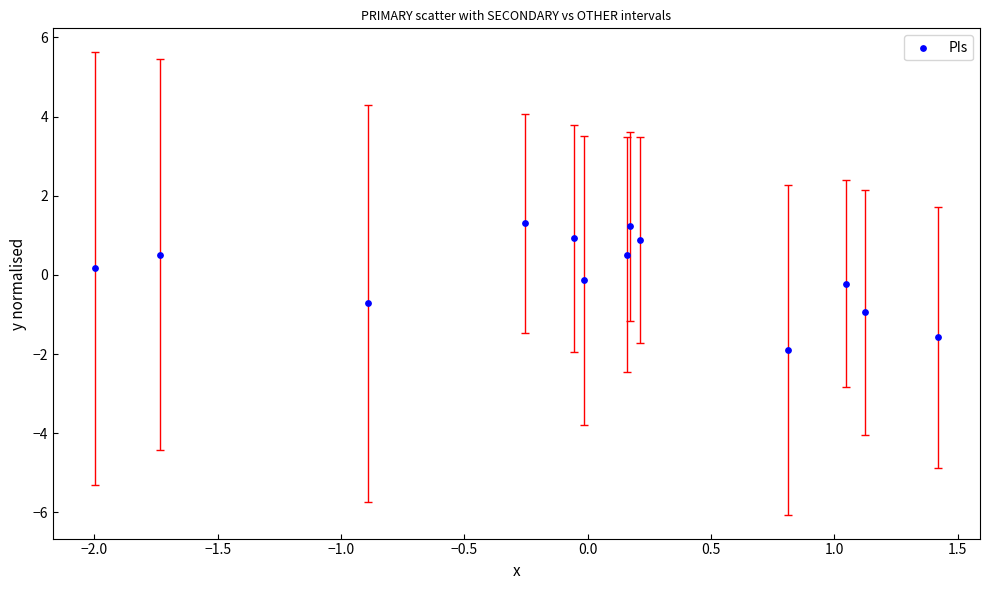

What is the range of X values (max minus min)?

3.4